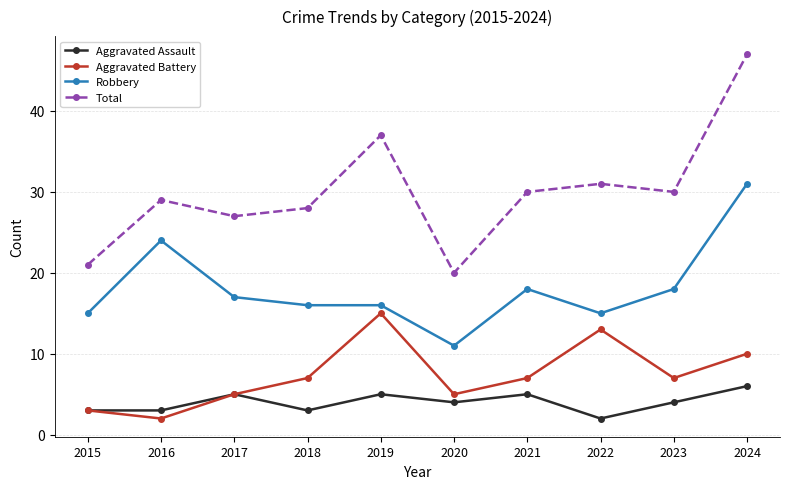

True or false: Aggravated Assault has more than 2 interior local peaks.

True